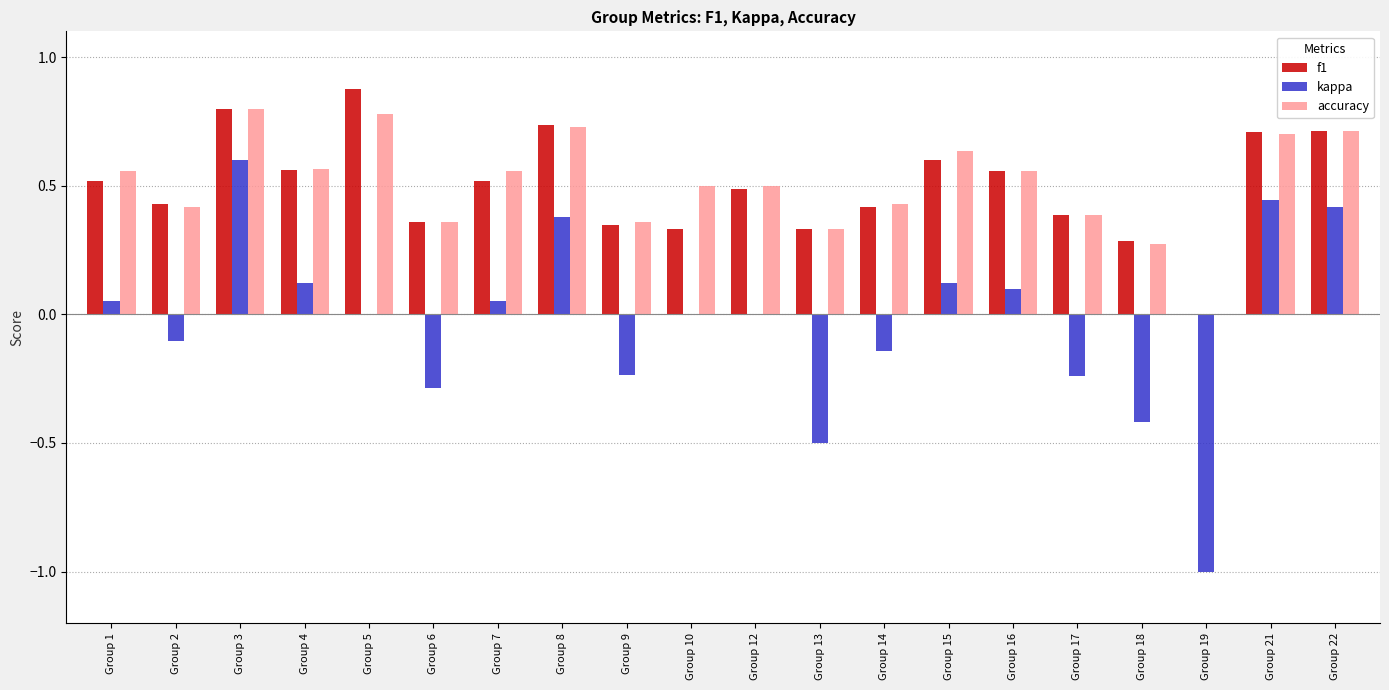

What is the sum of all f1 values?

10.0